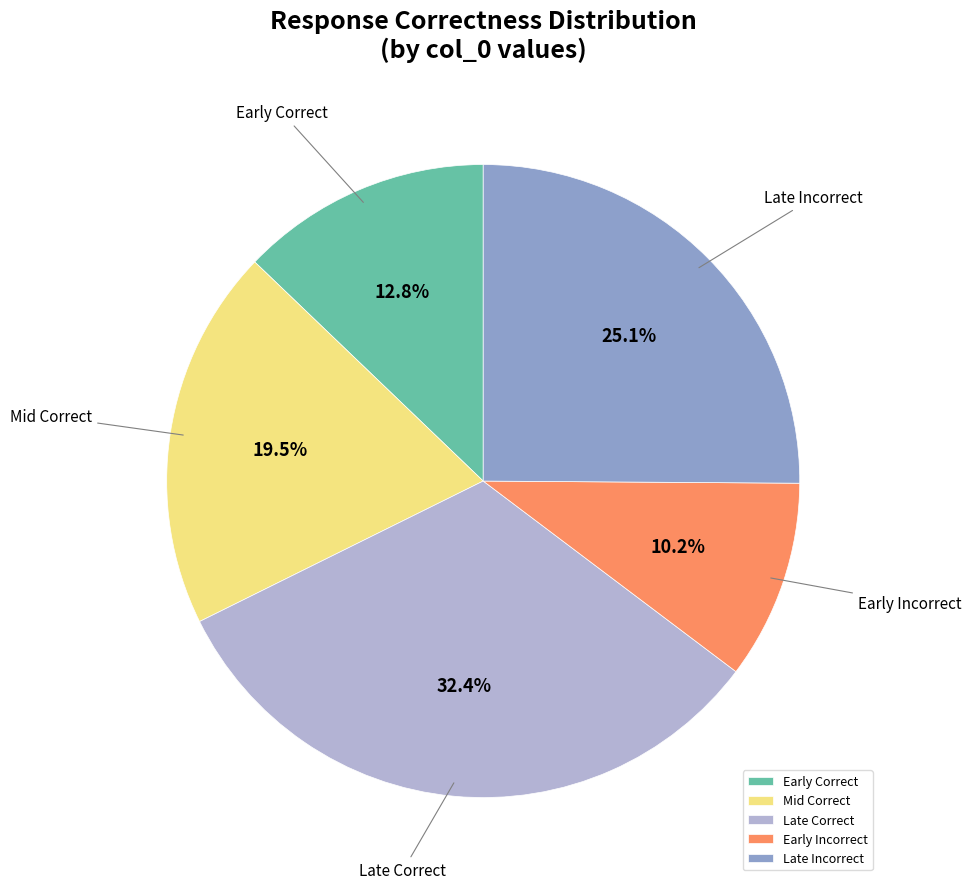

Rank the categories by value from lowest to highest.

Early Incorrect, Early Correct, Mid Correct, Late Incorrect, Late Correct